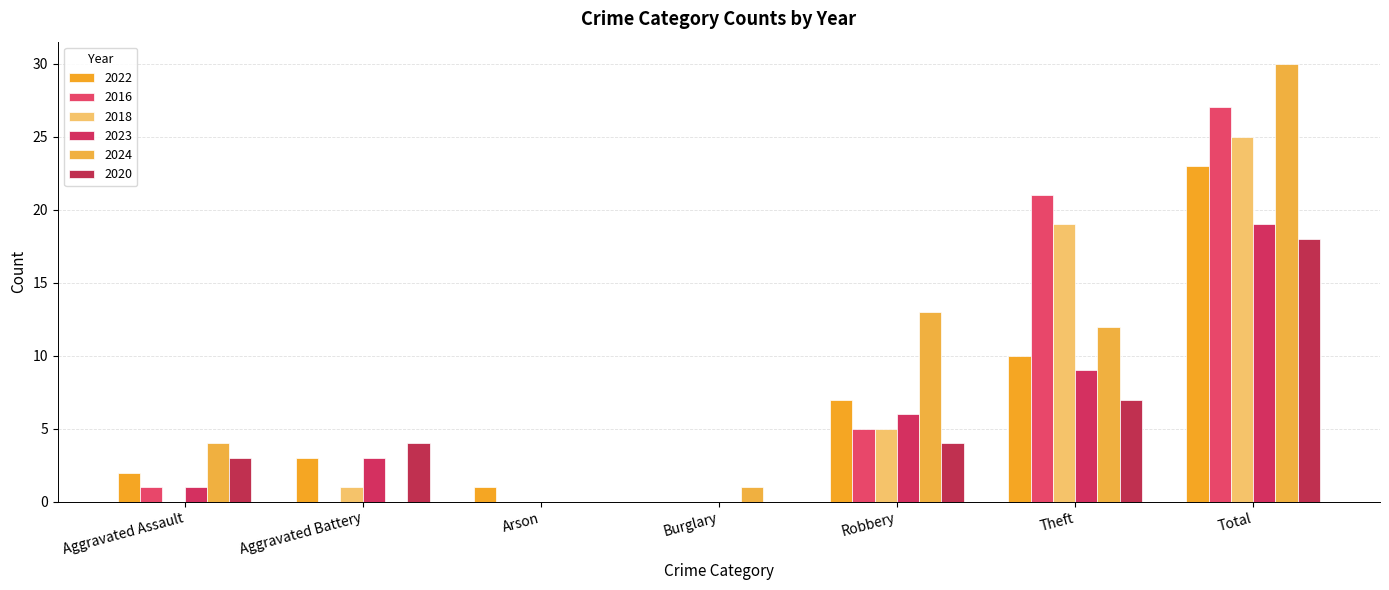

Count the number of categories in the chart.

7